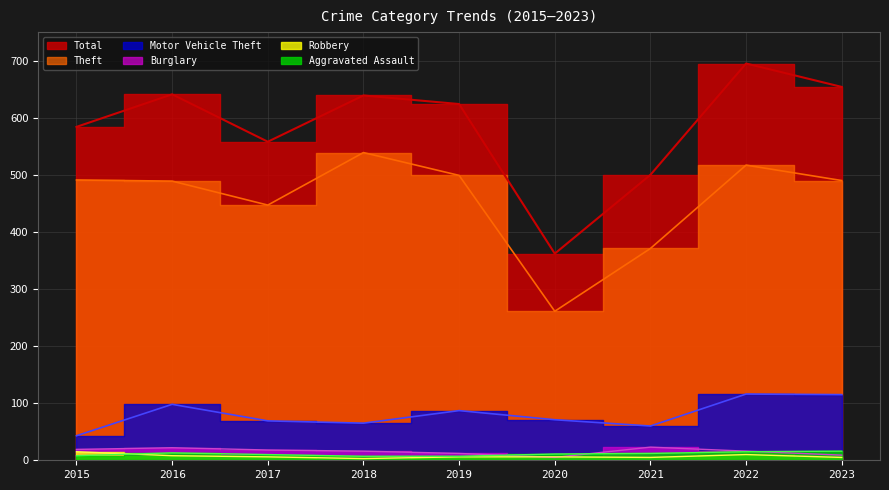

The value of Burglary at 2023 is 13. True or false?

False